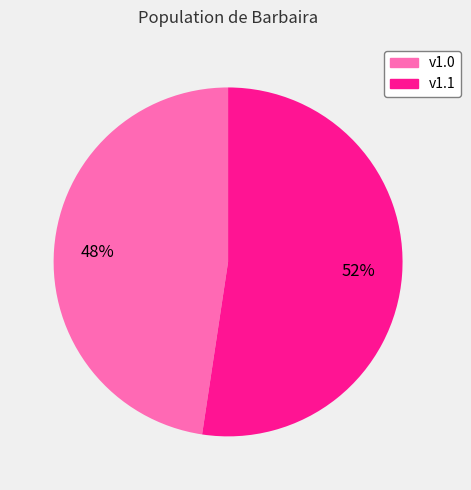

To the nearest percent, what is the combined percentage of v1.1 and v1.0?

100%